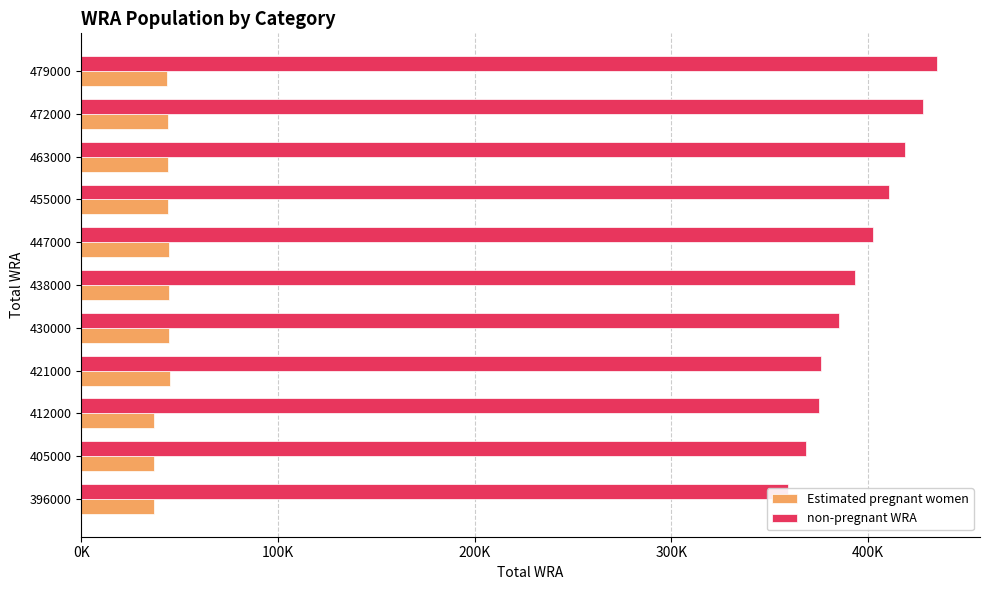

True or false: non-pregnant WRA has a value of 111098.8 at 396000.

False